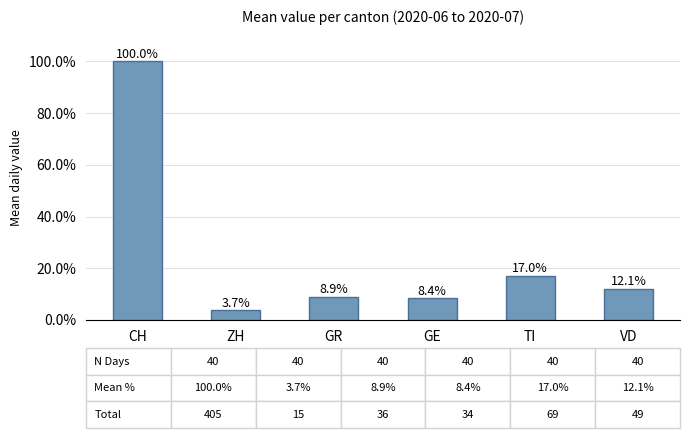

Reading left to right, list all the values displayed in this chart.

100.0	3.7	8.9	8.4	17.0	12.1